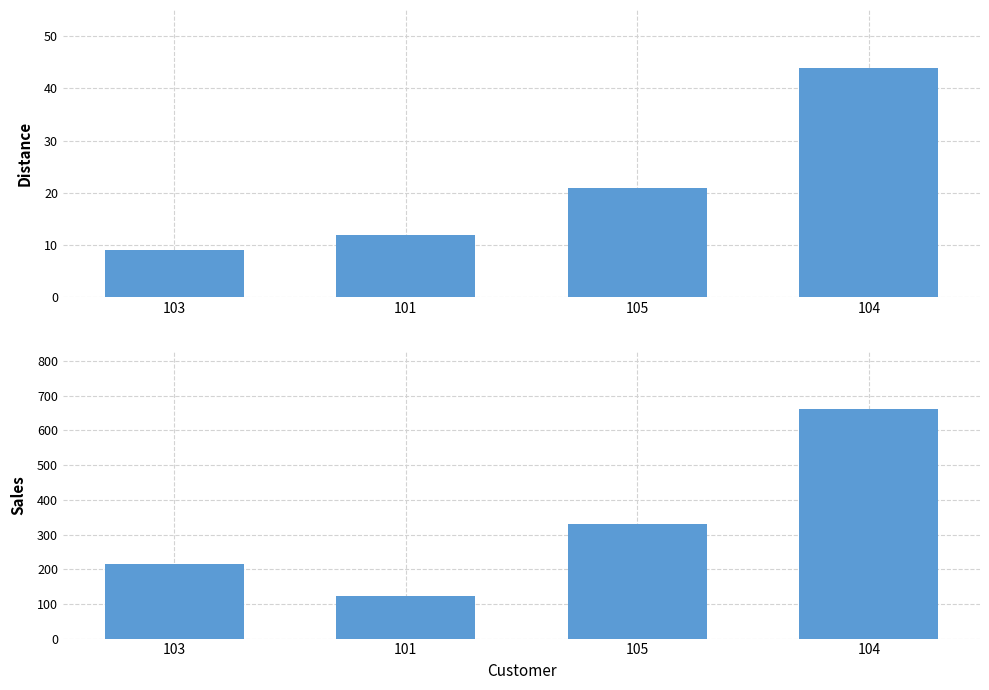

What is the difference between the maximum and minimum values in the sales series?

540